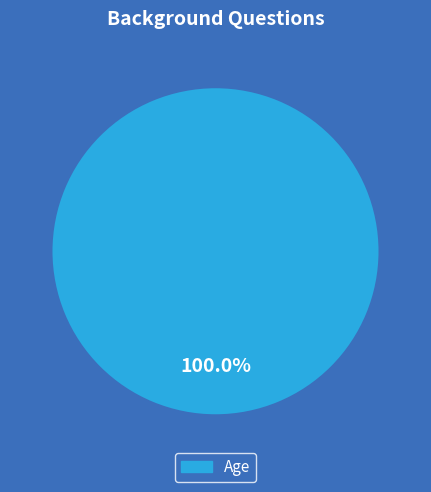

How many slices are in this pie chart?

1